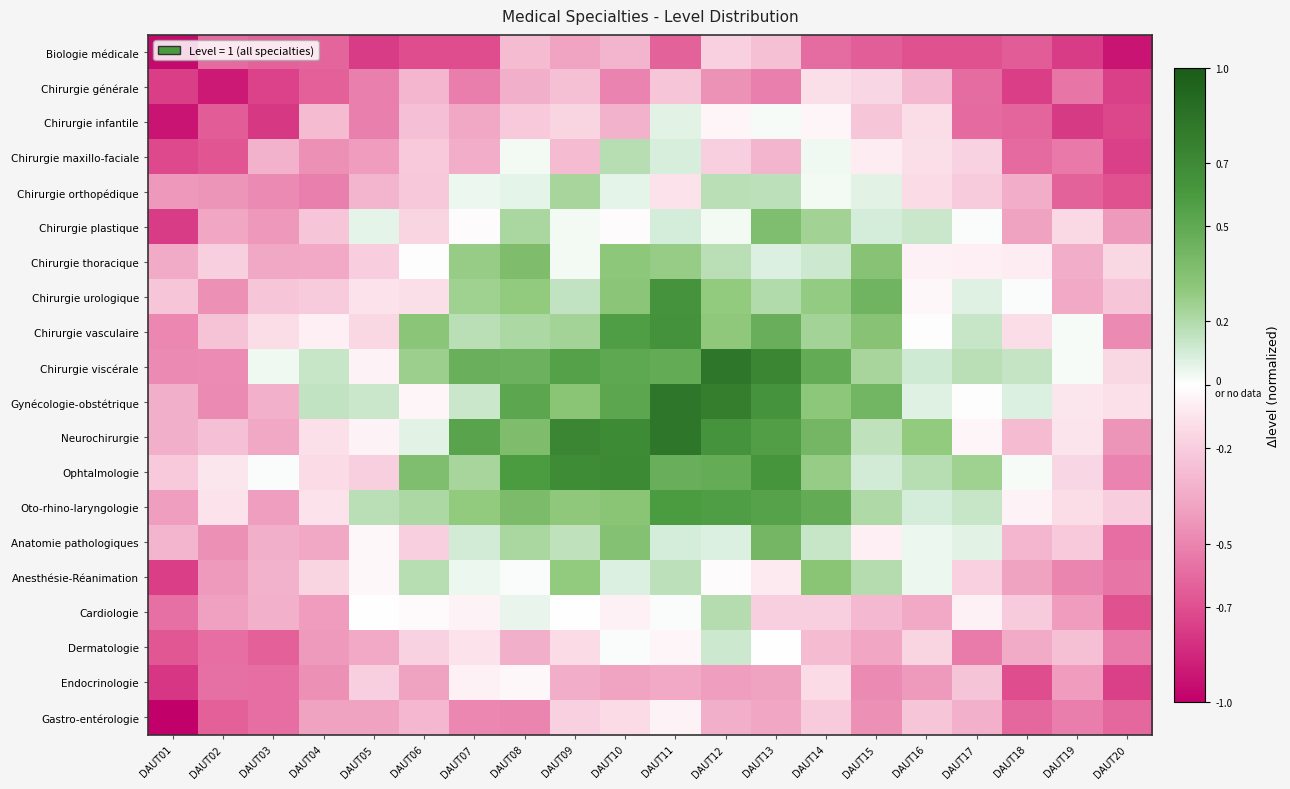

Rank the series by their maximum value, from lowest to highest.

Biologie médicale, Chirurgie générale, Gastro-entérologie, Endocrinologie, Chirurgie infantile, Dermatologie, Chirurgie maxillo-faciale, Cardiologie, Chirurgie orthopédique, Anesthésie-Réanimation, Chirurgie plastique, Chirurgie thoracique, Anatomie pathologiques, Oto-rhino-laryngologie, Chirurgie urologique, Chirurgie vasculaire, Ophtalmologie, Chirurgie viscérale, Neurochirurgie, Gynécologie-obstétrique